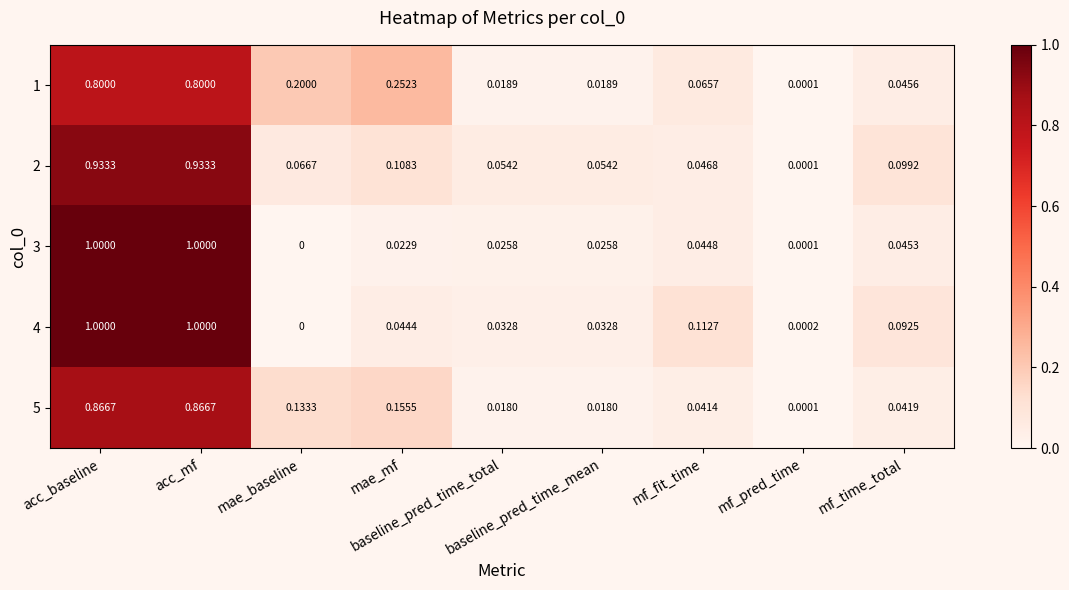

How many series are shown in this chart?

5